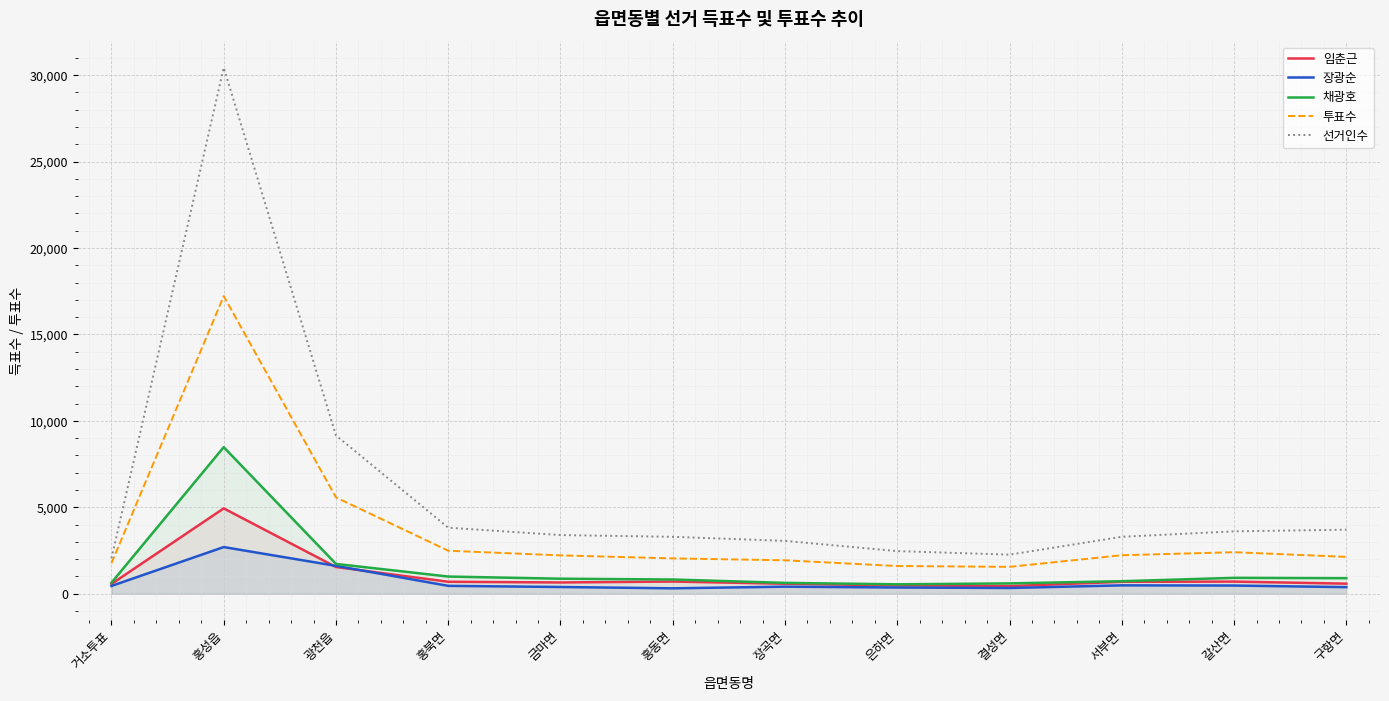

At which category does 투표수 reach its first local peak?

홍성읍